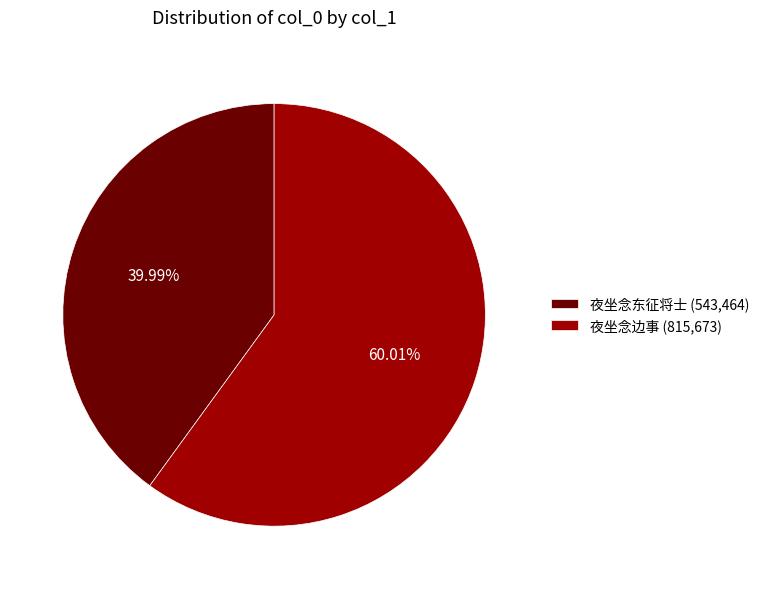

Which slice is the smallest?

夜坐念东征将士 (543,464)